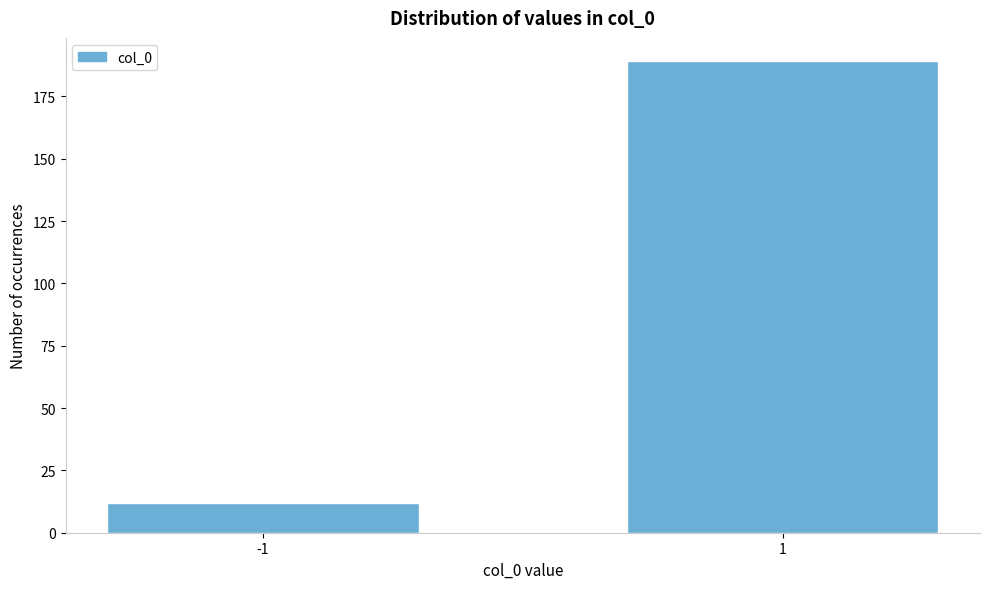

Reading right to left, extract all data points from this chart.

1=189	-1=12